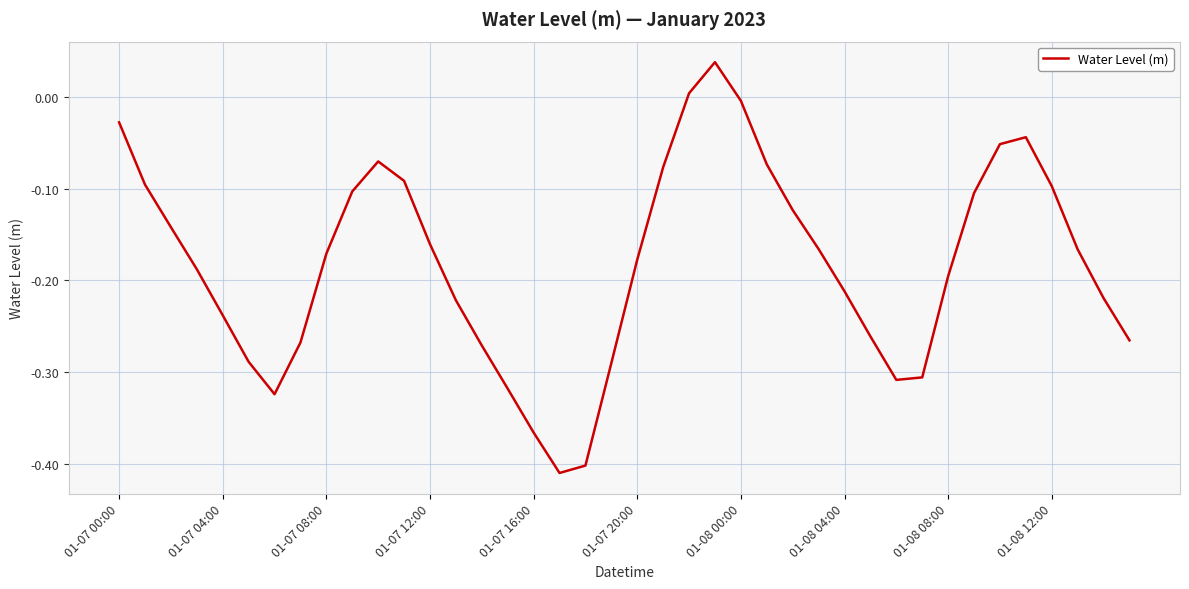

Does the chart have visible grid lines?

Yes